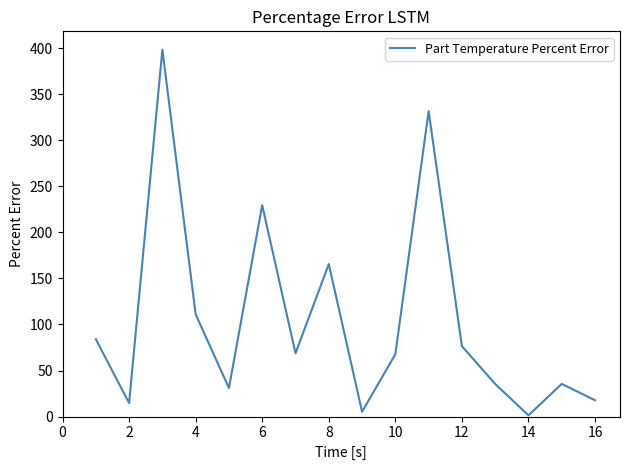

Count the number of values greater than 68.

8